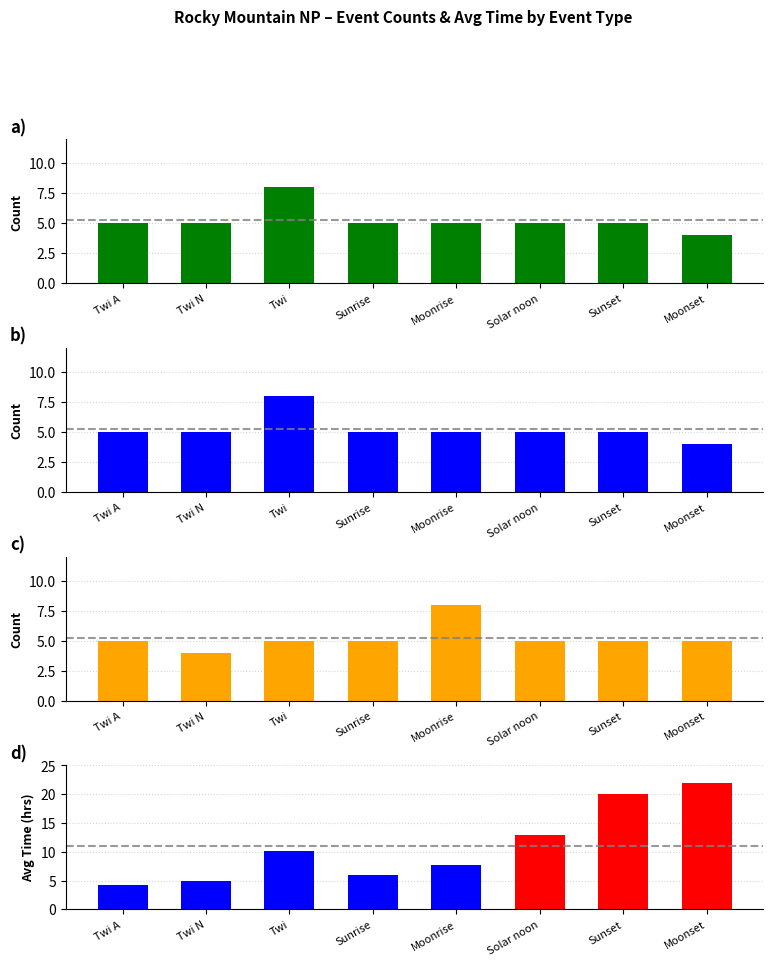

At which category is the sum across all series the highest?

Sunset